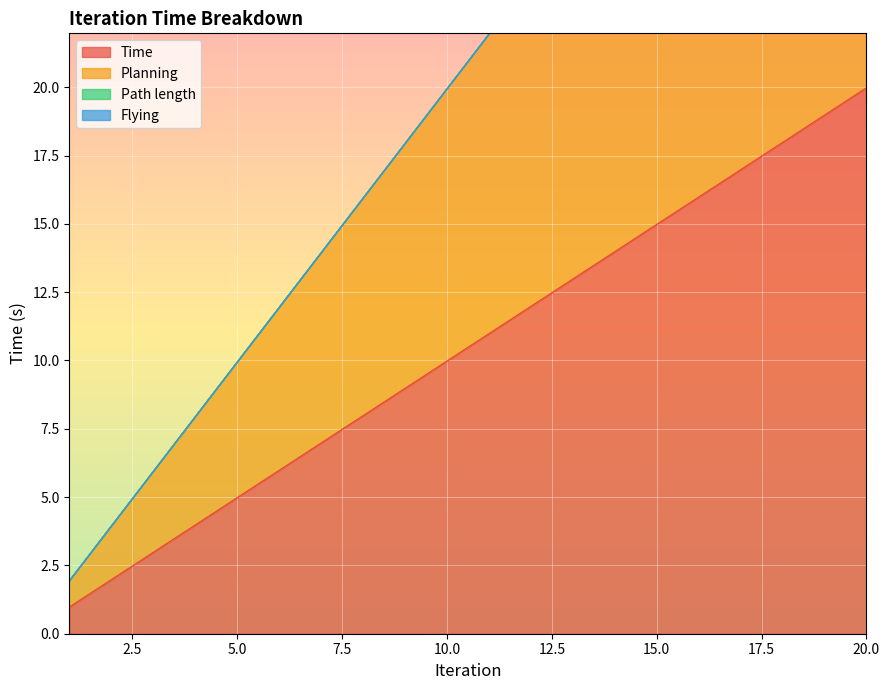

What is the sum of all Planning values?

418.6